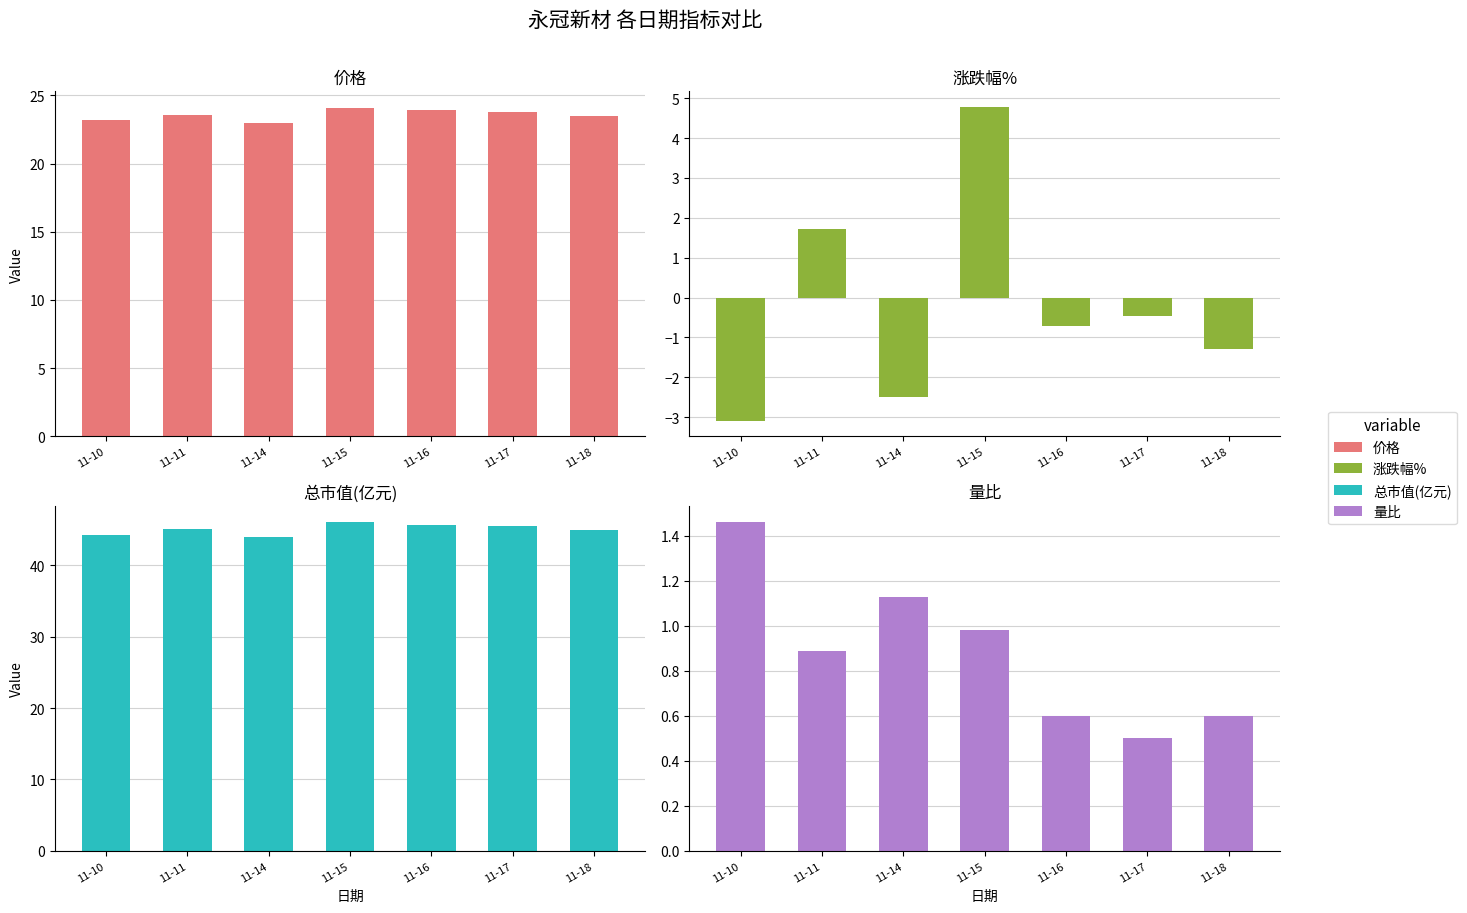

What is the sum of all 价格 values?

165.1